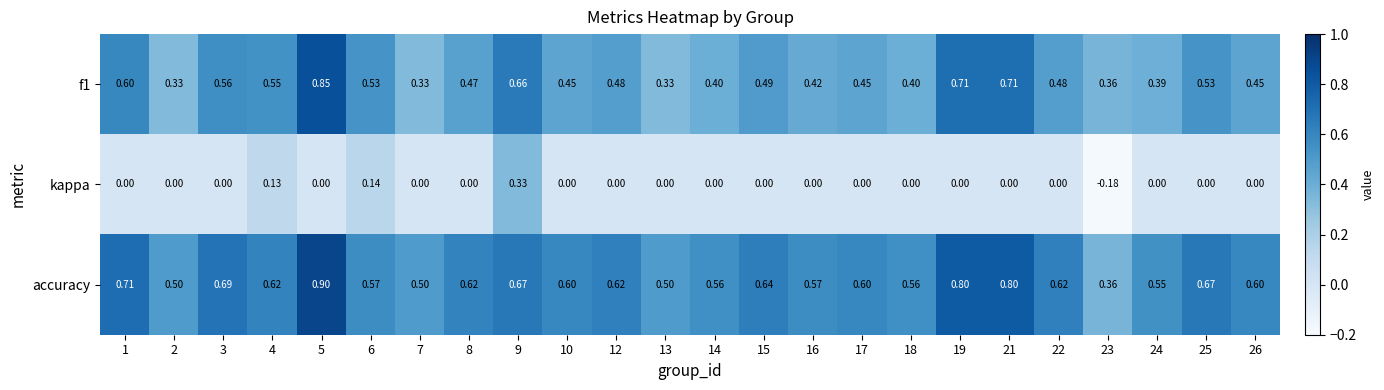

Which series has the largest total across all categories?

accuracy